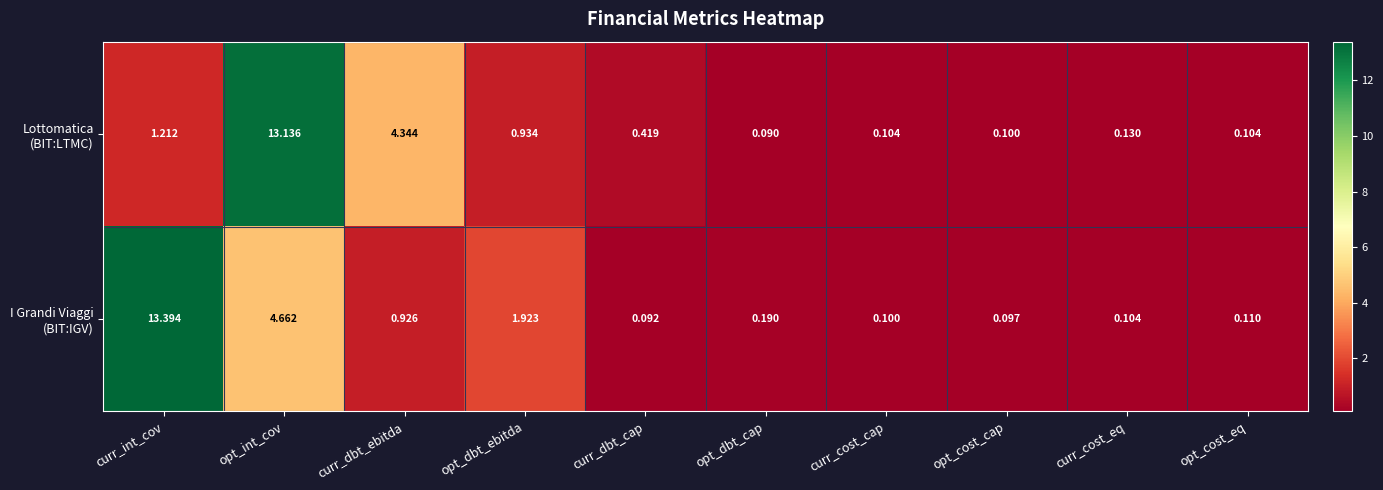

At which category does the chart reach its minimum across all series?

opt_dbt_cap